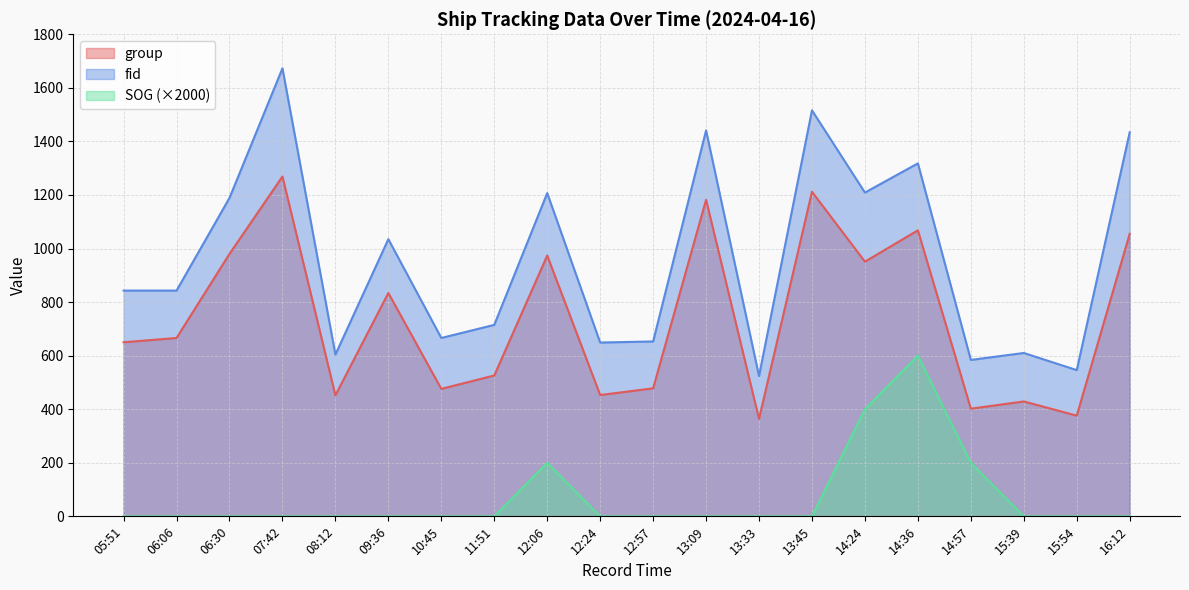

Rank the categories by SOG value from lowest to highest.

05:51, 06:06, 06:30, 07:42, 08:12, 09:36, 10:45, 11:51, 12:24, 12:57, 13:09, 13:33, 13:45, 15:39, 15:54, 16:12, 12:06, 14:57, 14:24, 14:36